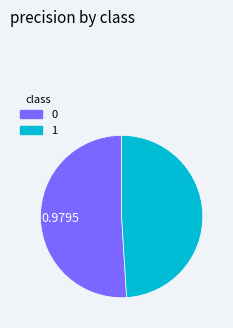

Count the number of slices in the pie.

2